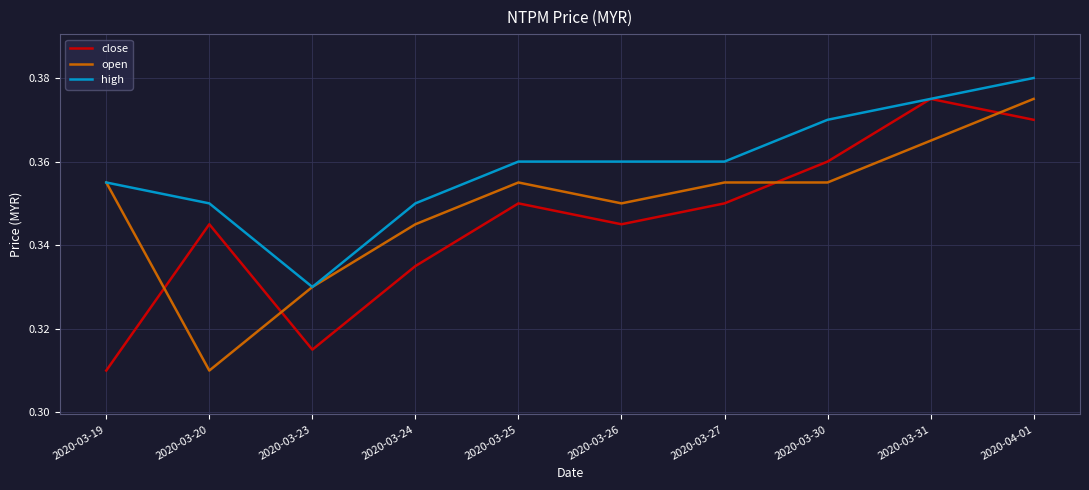

Rank the series by their average value, from lowest to highest.

close, open, high